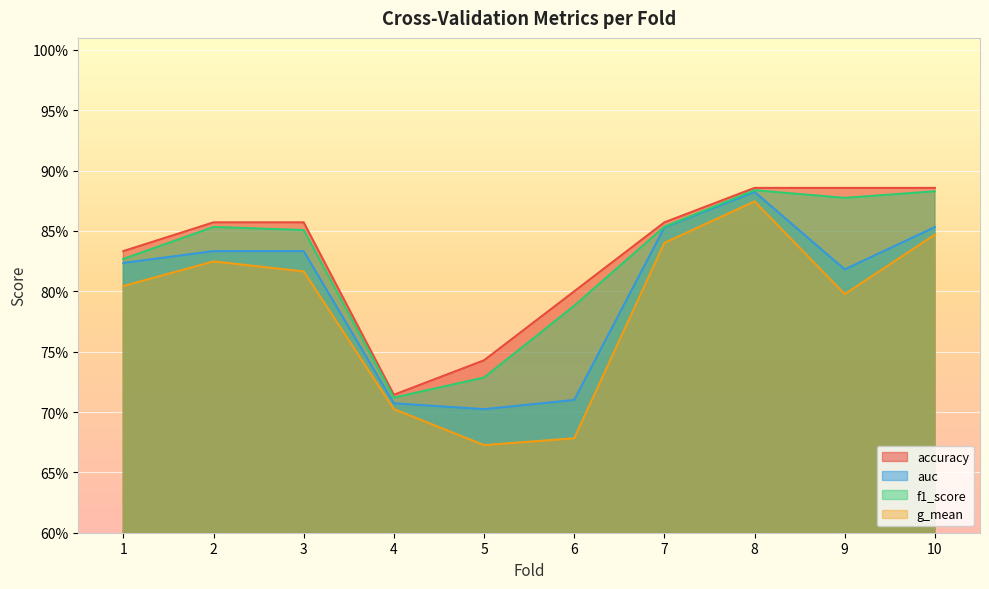

What are all the series names shown in the legend?

accuracy, auc, f1_score, g_mean